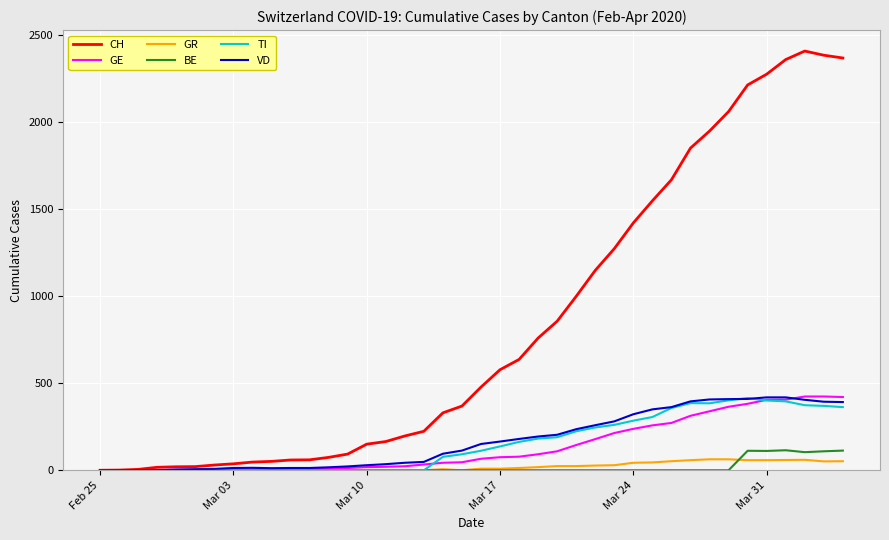

At how many categories does at least one series exceed 711?

17